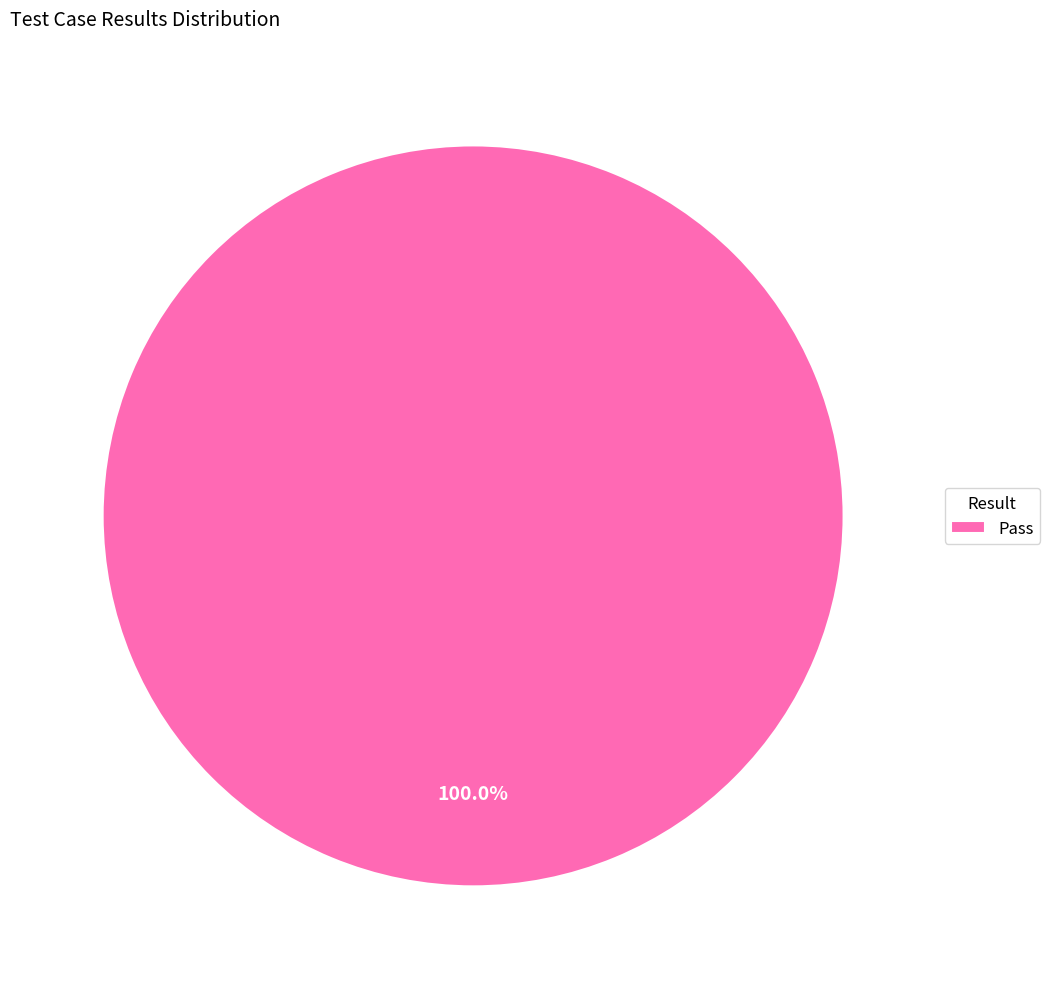

Which category accounts for the majority?

Pass